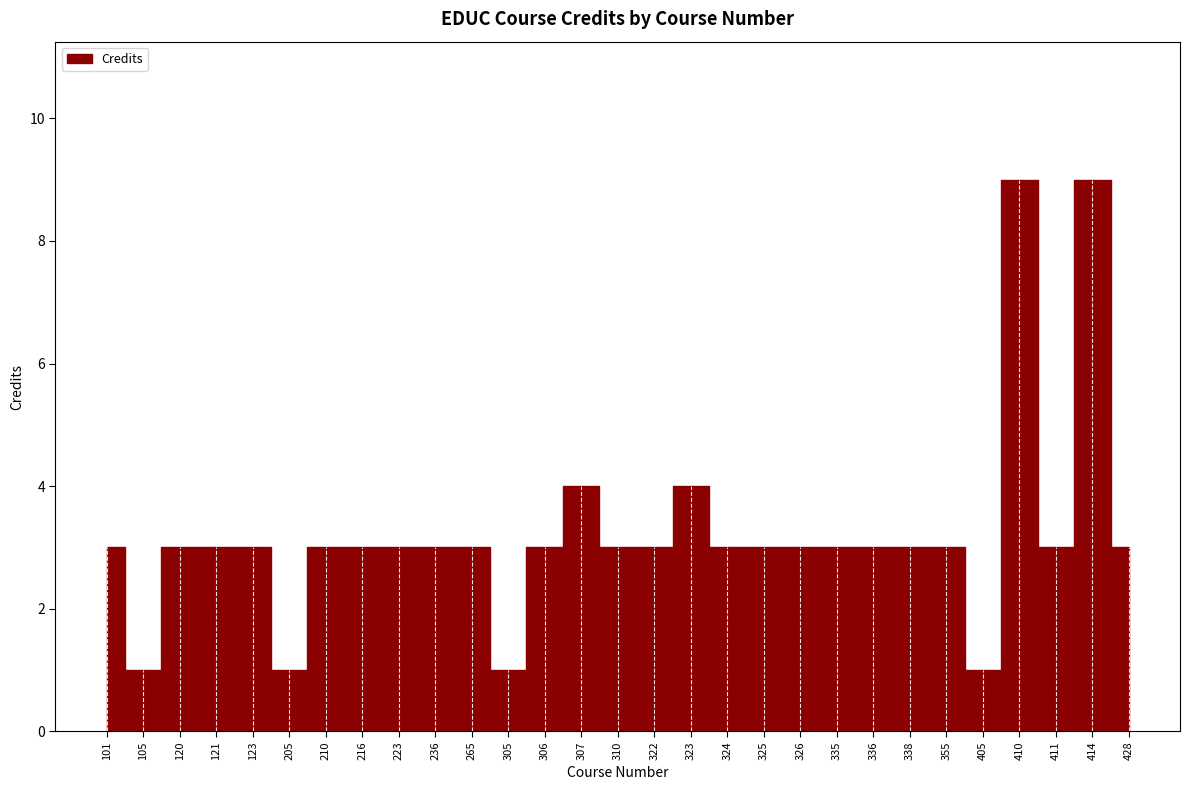

Rank the categories by value from lowest to highest.

105, 205, 305, 405, 101, 120, 121, 123, 210, 216, 223, 236, 265, 306, 310, 322, 324, 325, 326, 335, 336, 338, 355, 411, 428, 307, 323, 410, 414